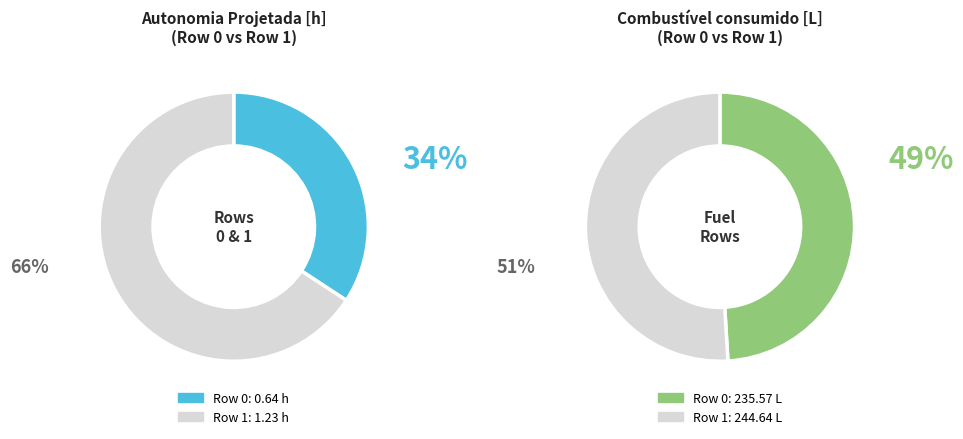

Which slice is the smallest?

Row 0